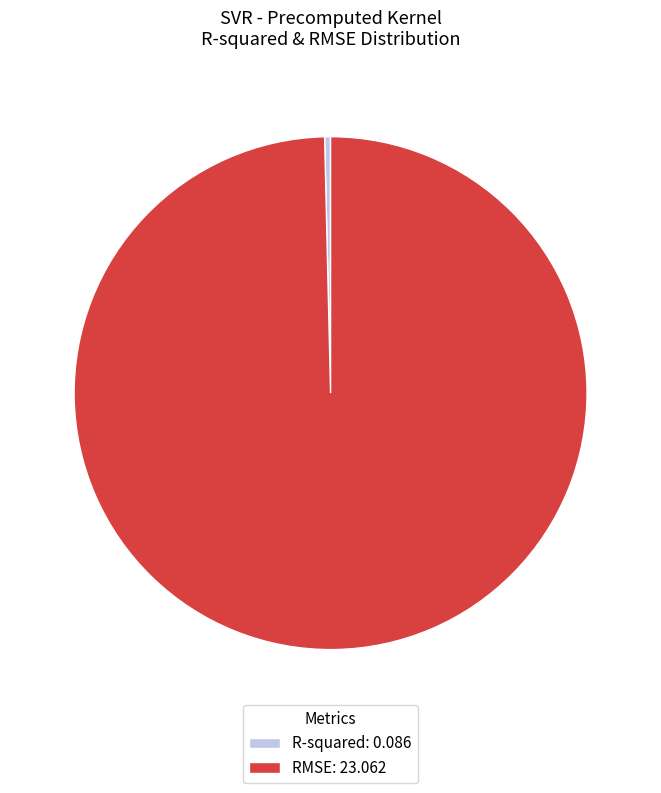

Rank the categories by value from highest to lowest.

RMSE, R-squared